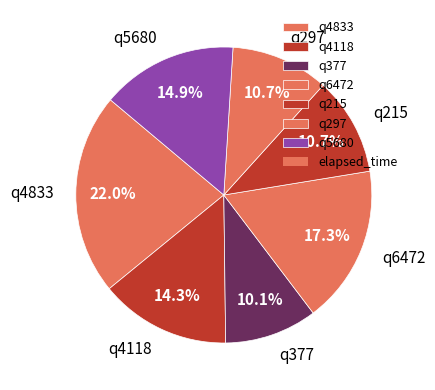

Approximately how many times larger is the value at q4833 compared to q5680?

1.5